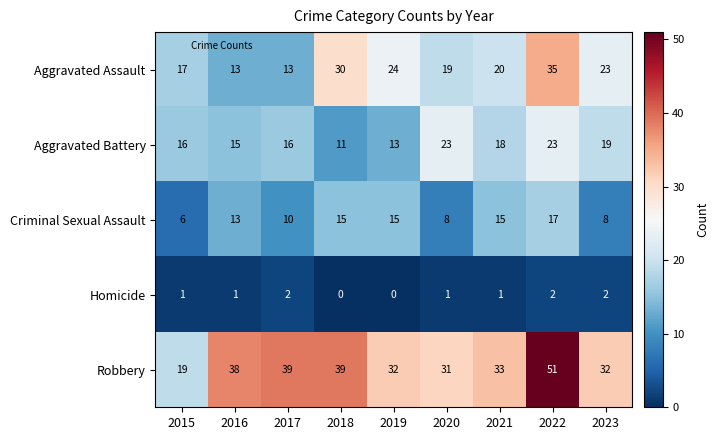

Which label corresponds to the largest value in the chart?

2022